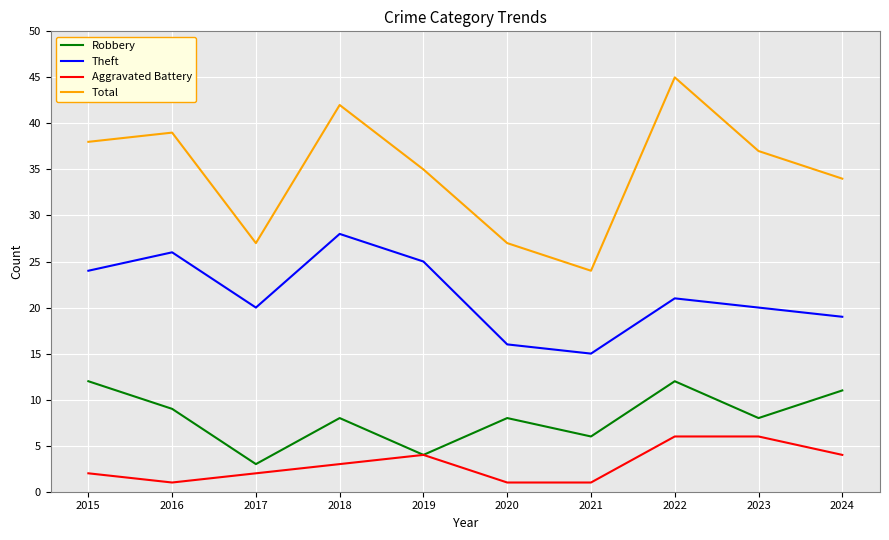

Read the Aggravated Battery value at 2022.

6